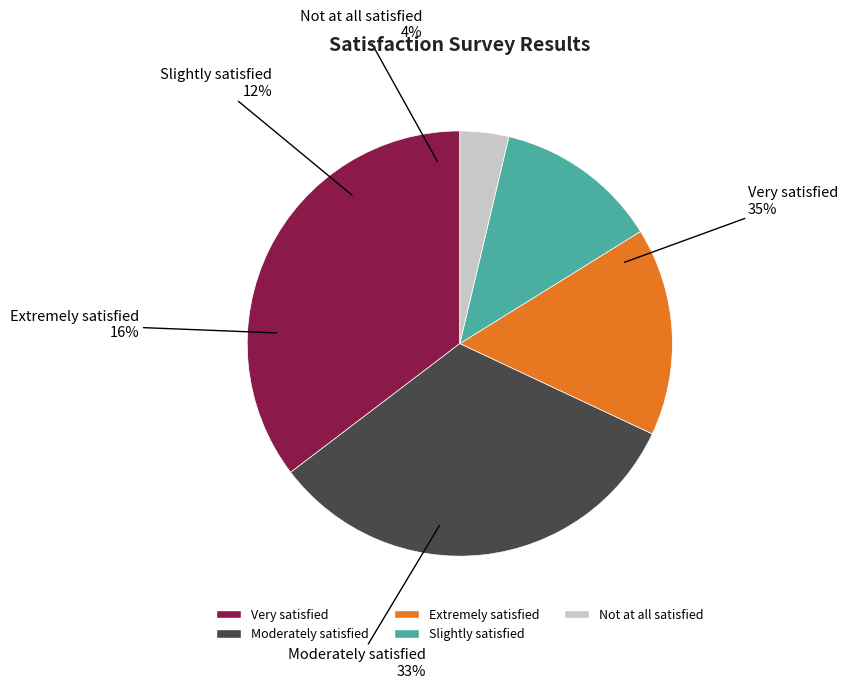

Rank the categories by value from highest to lowest.

Very satisfied, Moderately satisfied, Extremely satisfied, Slightly satisfied, Not at all satisfied